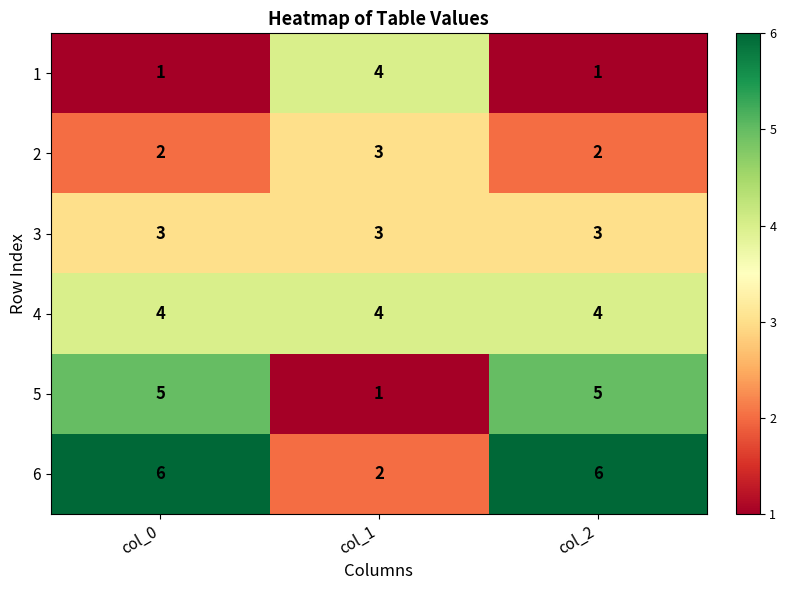

What is the sum of the 1 values at col_1 and col_0?

5